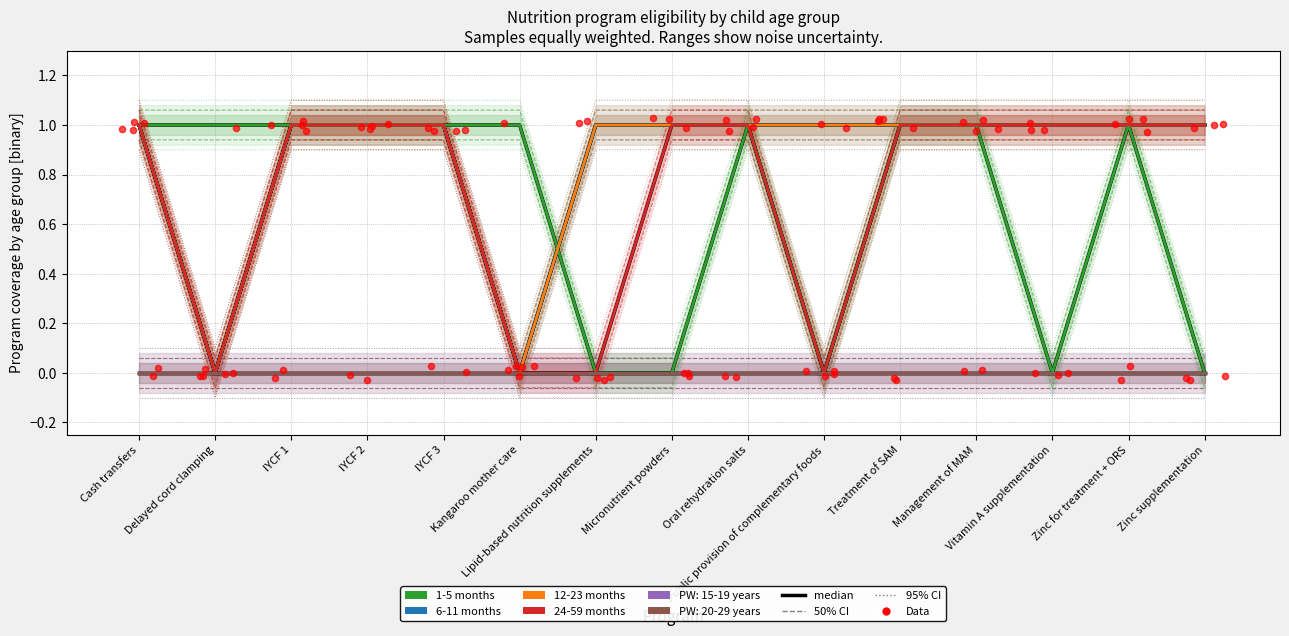

At which category is the sum across all series the highest?

Cash transfers